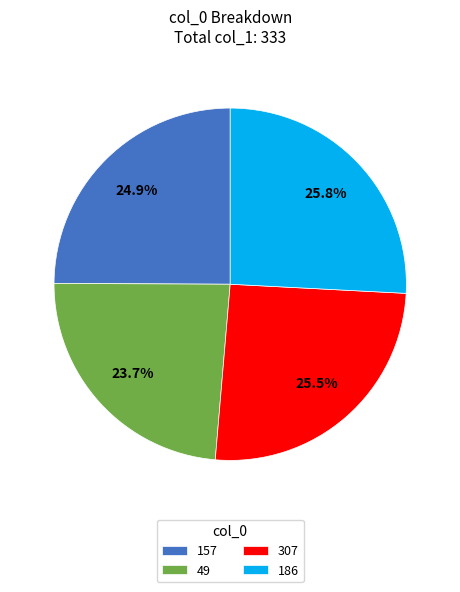

Is there any slice that represents more than half of the pie?

No